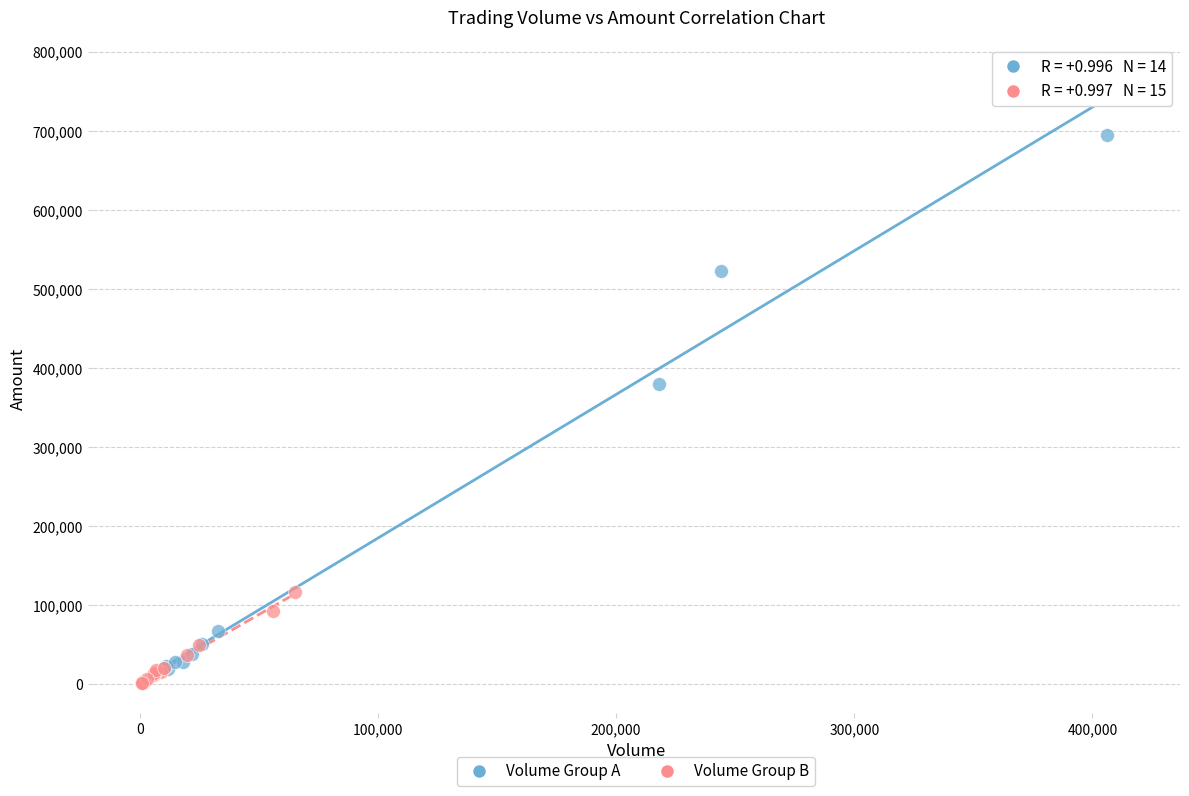

Which series contains the highest Y value?

Volume Group A